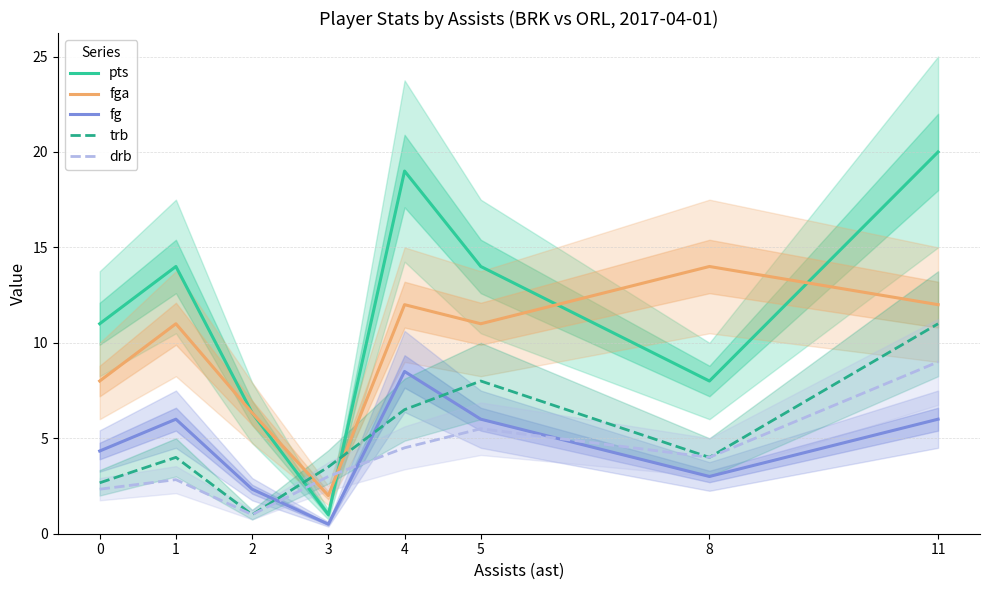

Which series has the widest spread of values?

pts